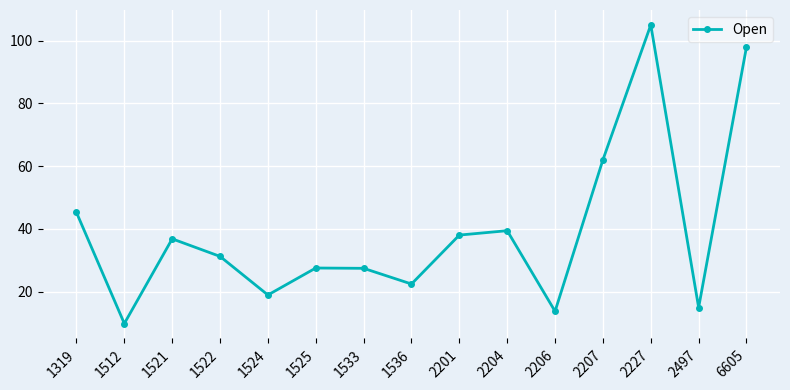

True or false: the data has more than 2 interior local peaks.

True